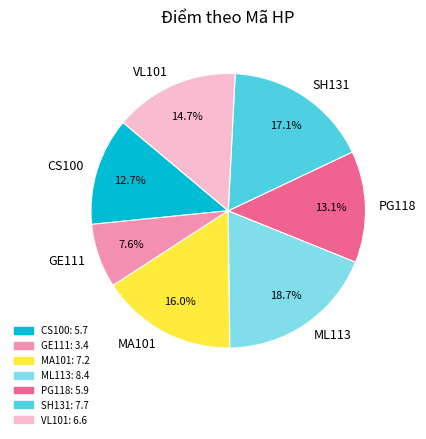

What is the total percentage of GE111 and ML113?

26.3%